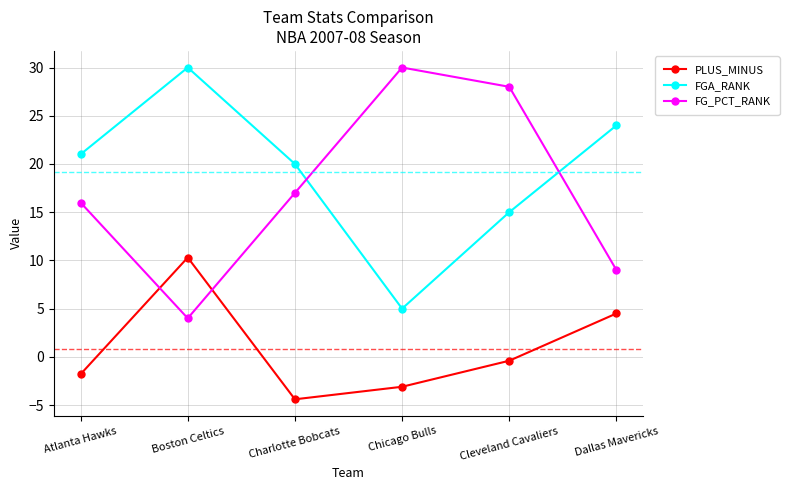

Where is the first local minimum for FG_PCT_RANK?

Boston Celtics